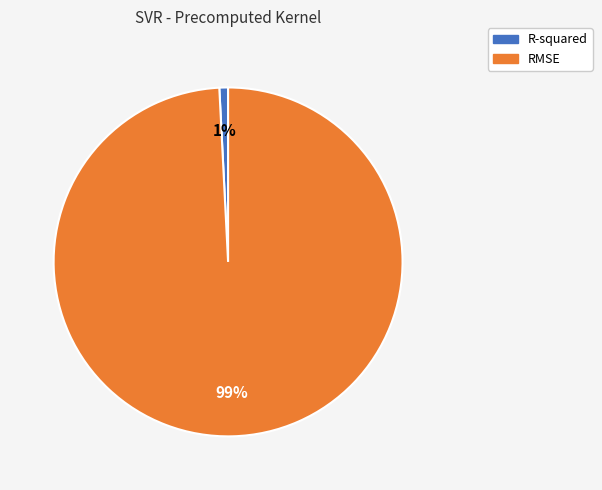

Which slice is the smallest?

R-squared